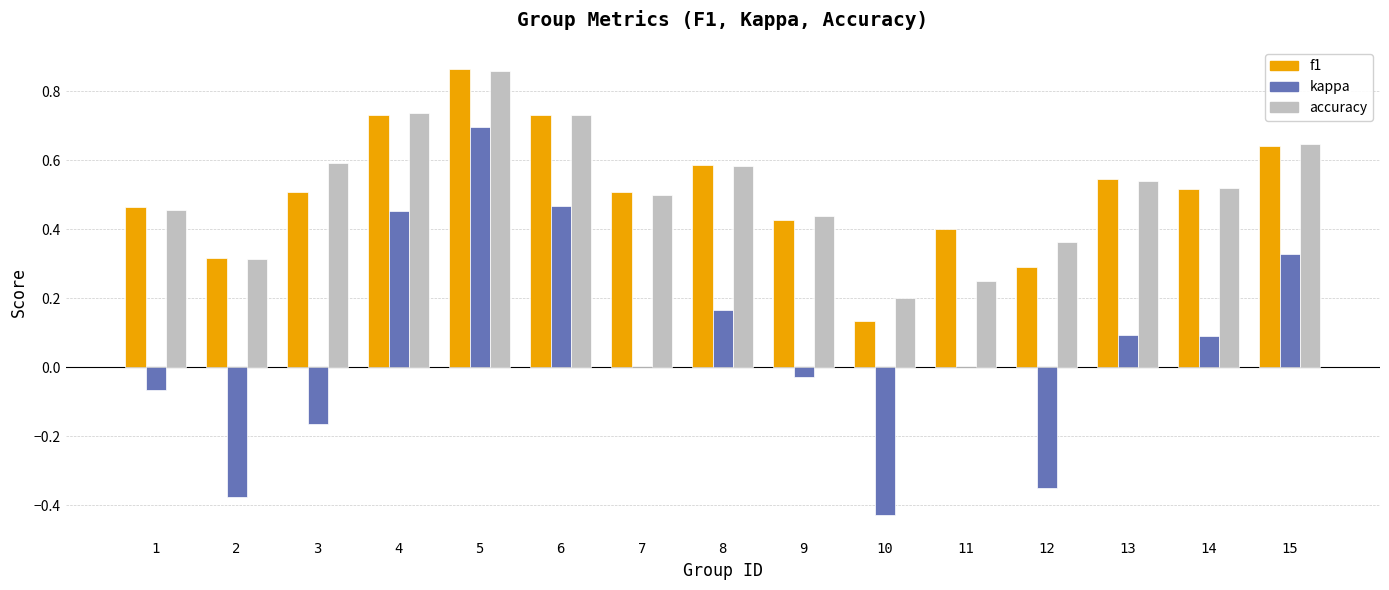

What is the sum of the accuracy values at 6 and 4?

1.5